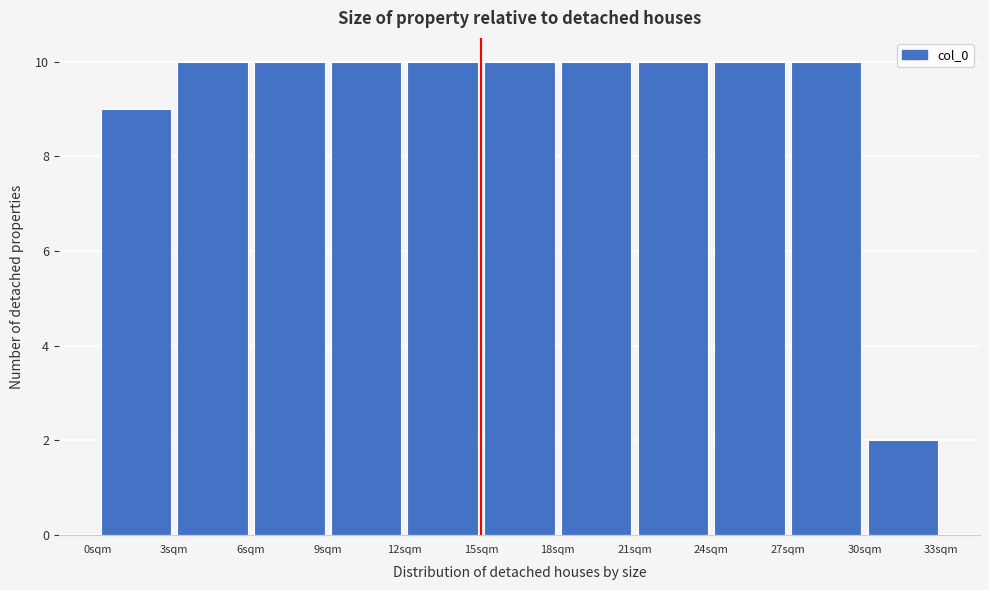

How tall is the bar that spans 9 to 12 on the x-axis? The values are not printed on the chart, so give them approximately, as read against the axis.

10